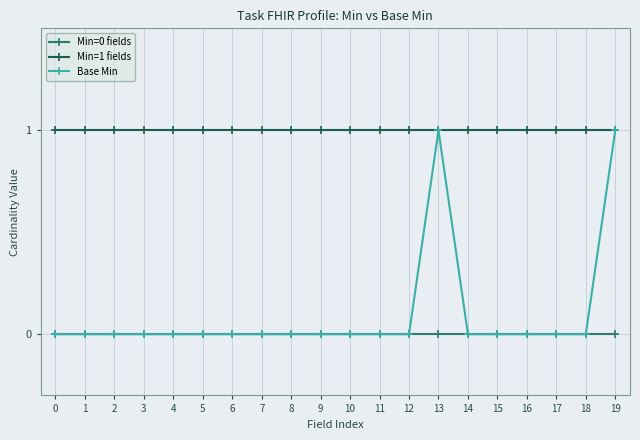

Which series changed the most between 7 and 13?

Base Min